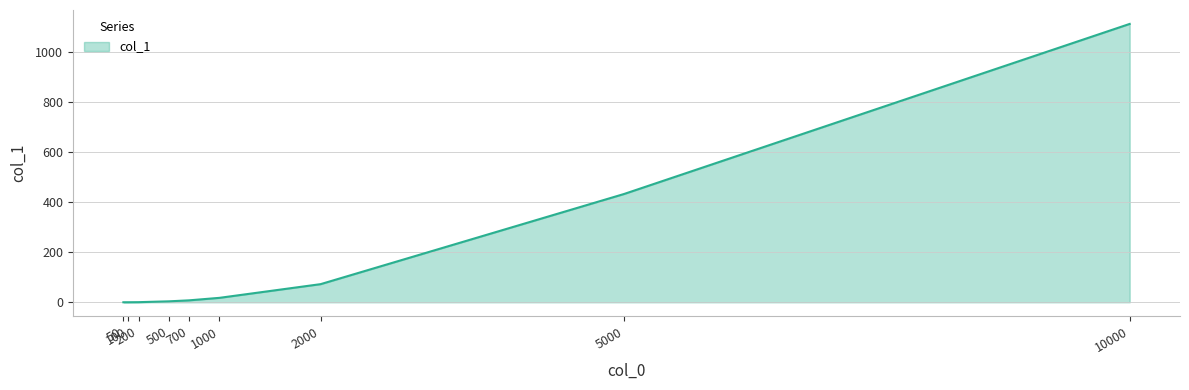

What is the difference between the values at 100 and 5000?

431.9